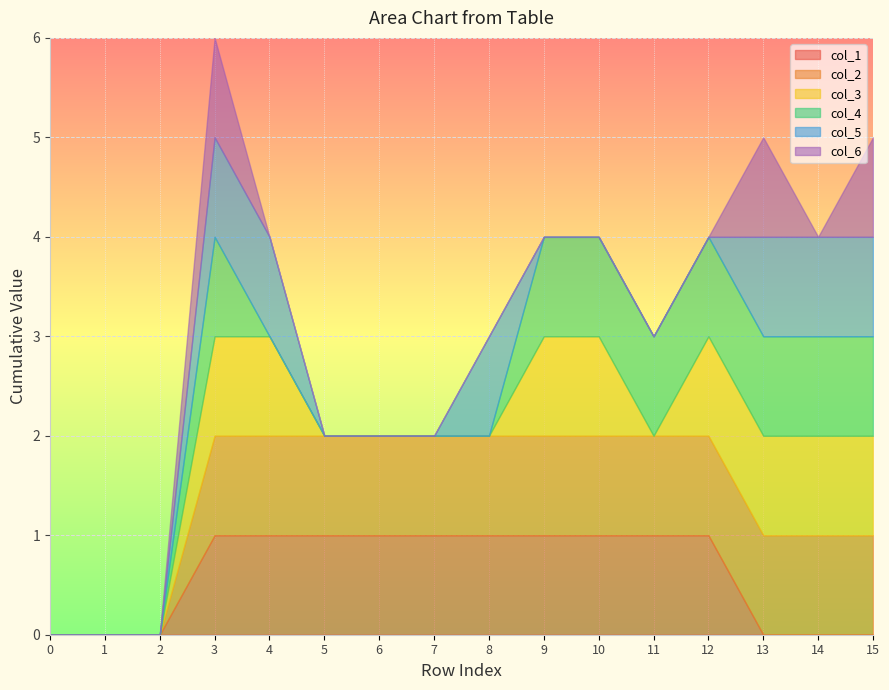

Between 3 and 7, which is larger?

3